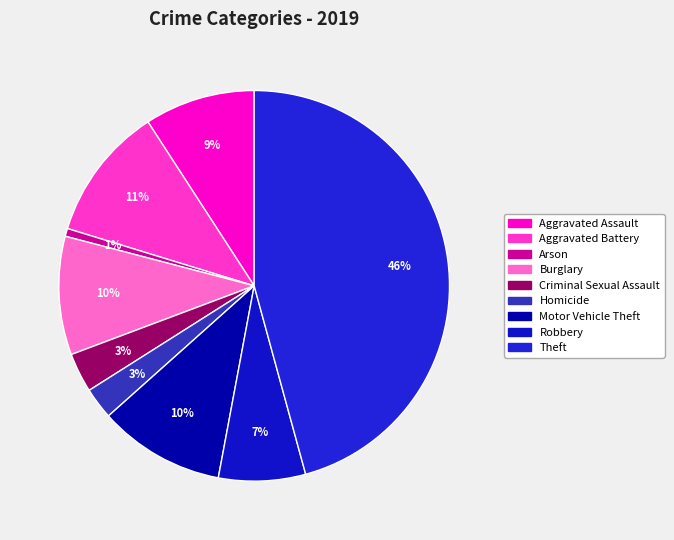

Count the number of slices in the pie.

9